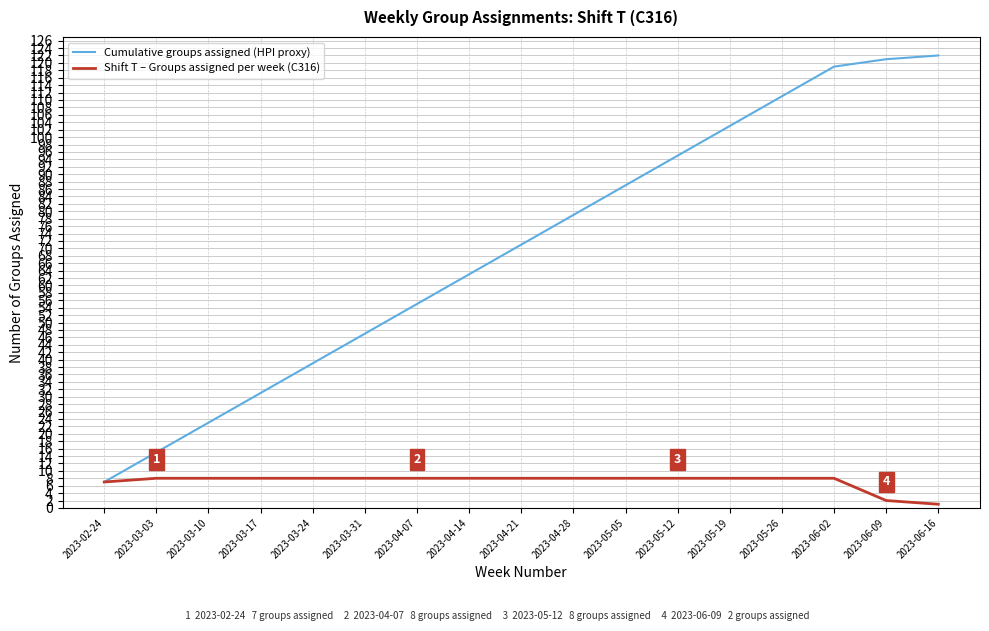

Reading right to left, what are all the values shown in this chart?

Cumulative groups assigned (HPI proxy): 122	121	119	111	103	95	87	79	71	63	55	47	39	31	23	15	7
Shift T – Groups assigned per week (C316): 1	2	8	8	8	8	8	8	8	8	8	8	8	8	8	8	7